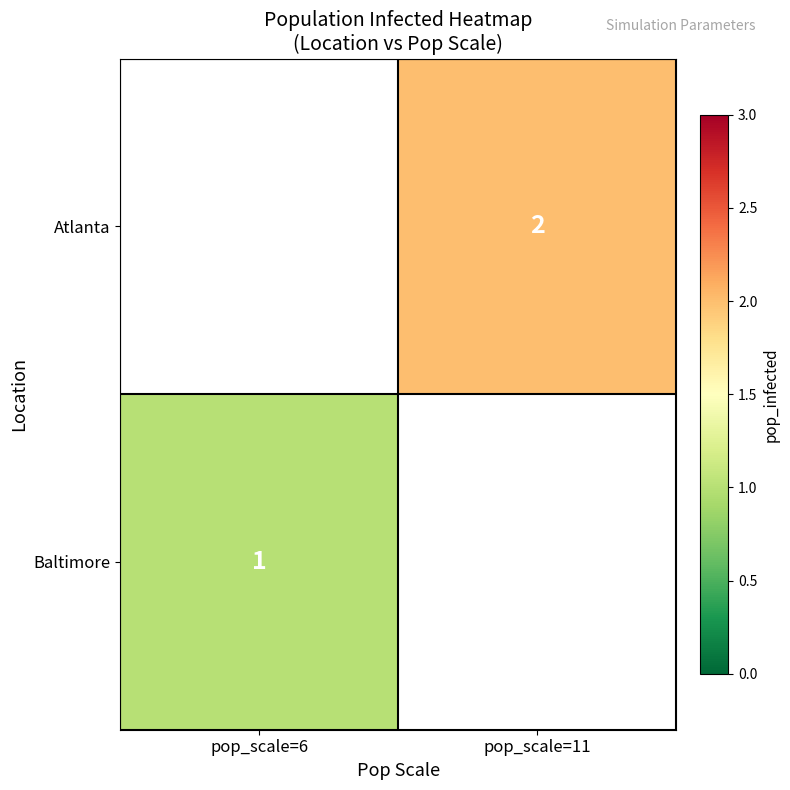

The Atlanta series shows 2 at pop_scale=11. True or false?

True